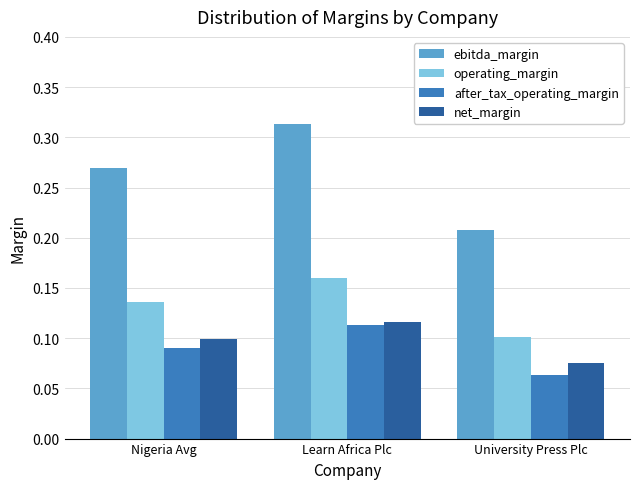

Is it true that ebitda_margin equals 0.3 at University Press Plc?

False